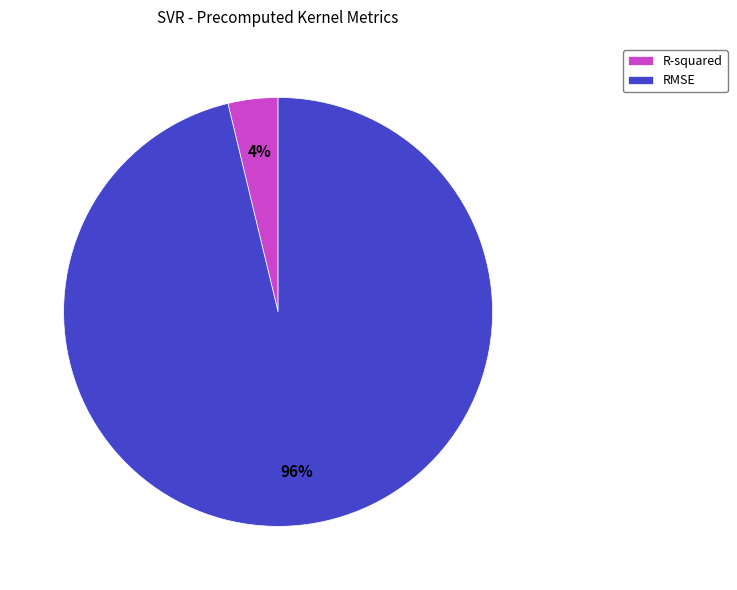

To the nearest percent, what percentage of the pie is RMSE?

96%